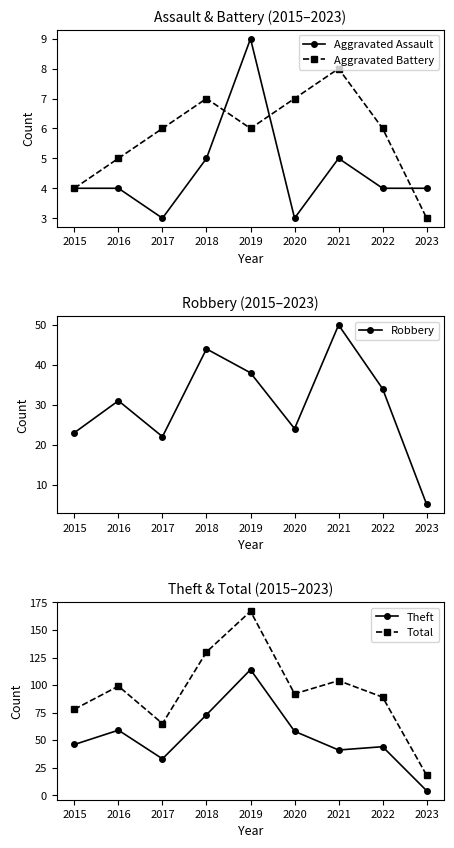

What is the difference between the Total values at 2022 and 2018?

41